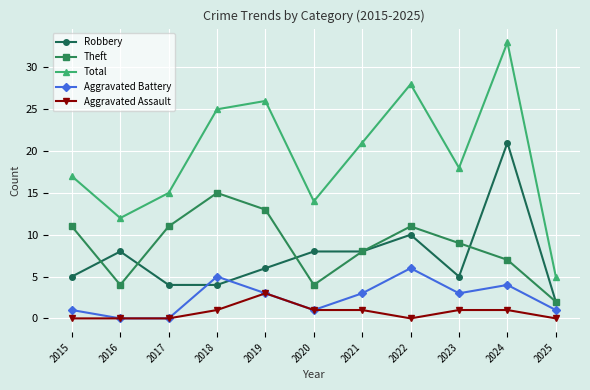

What is the average value of the Aggravated Assault series?

1